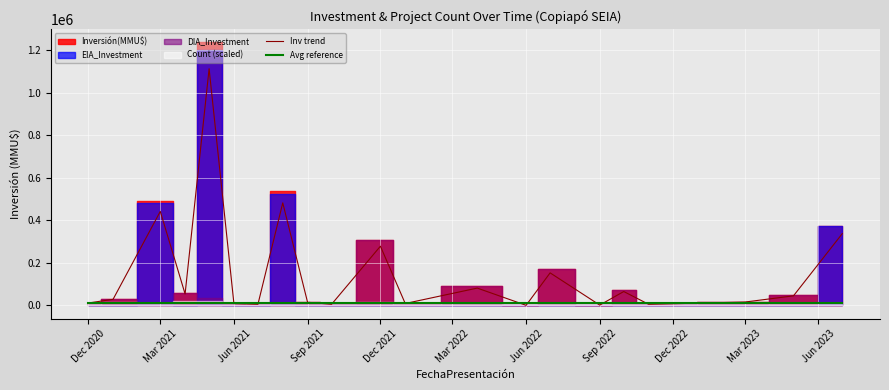

Which series ends up on top after the final intersection of Avg reference and Inv trend?

Inv trend